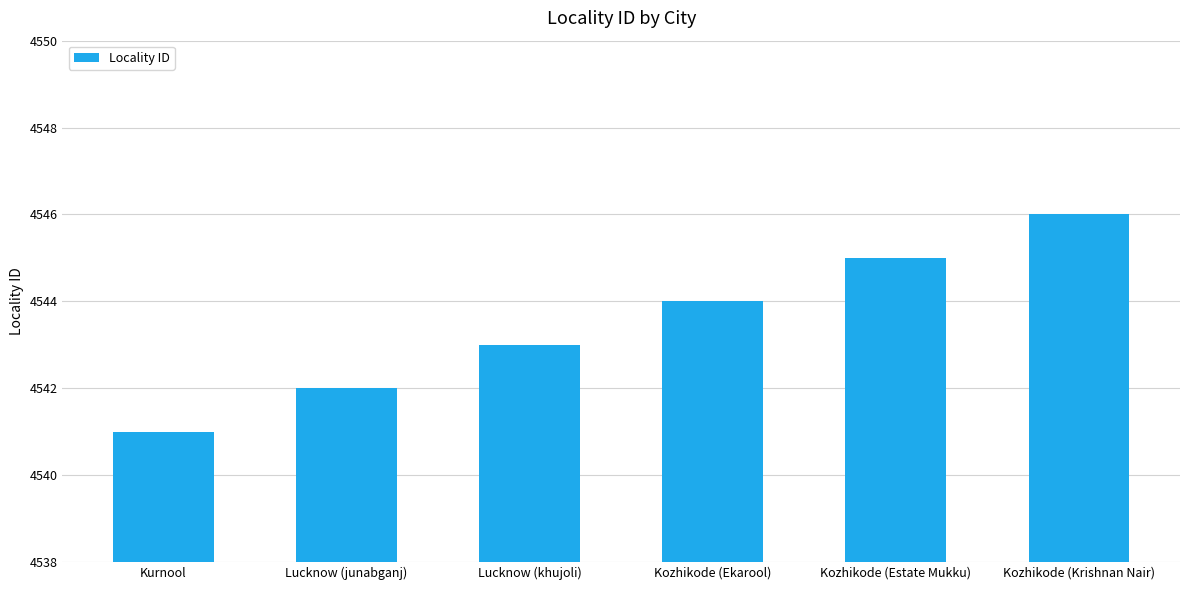

Reading left to right, what are all the values shown in this chart?

4541	4542	4543	4544	4545	4546